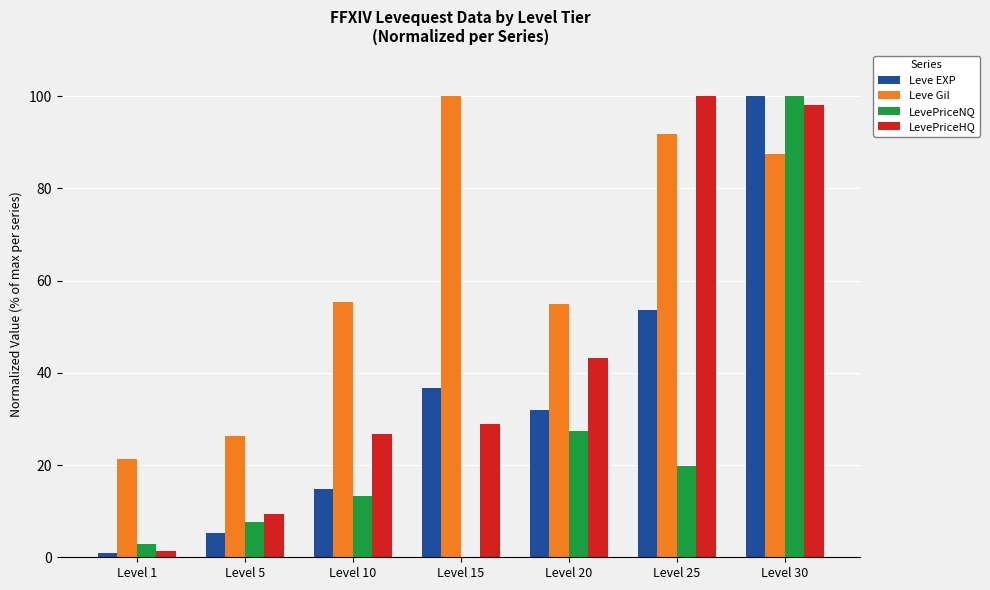

Is the value of Leve Gil at Level 25 greater than the value of LevePriceNQ at Level 1?

Yes